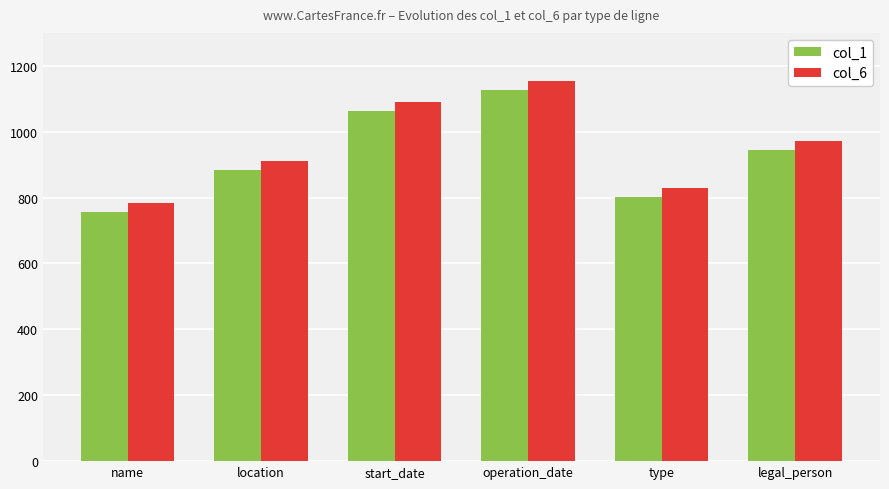

Between name and operation_date, which series saw the biggest shift?

col_1